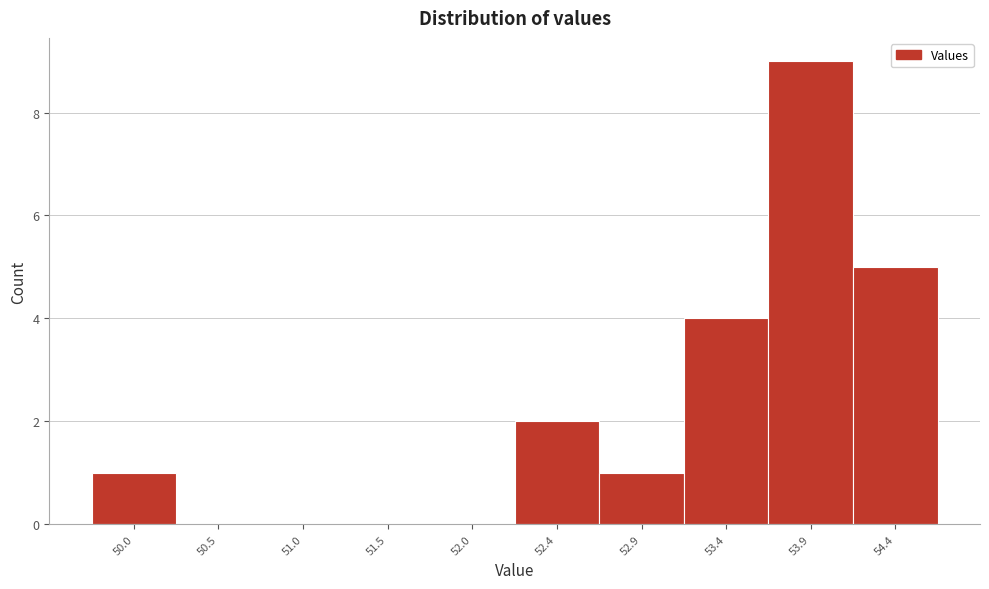

Reading left to right, what are all the values shown in this chart?

50.0=1	50.5=0	51.0=0	51.5=0	52.0=0	52.4=2	52.9=1	53.4=4	53.9=9	54.4=5